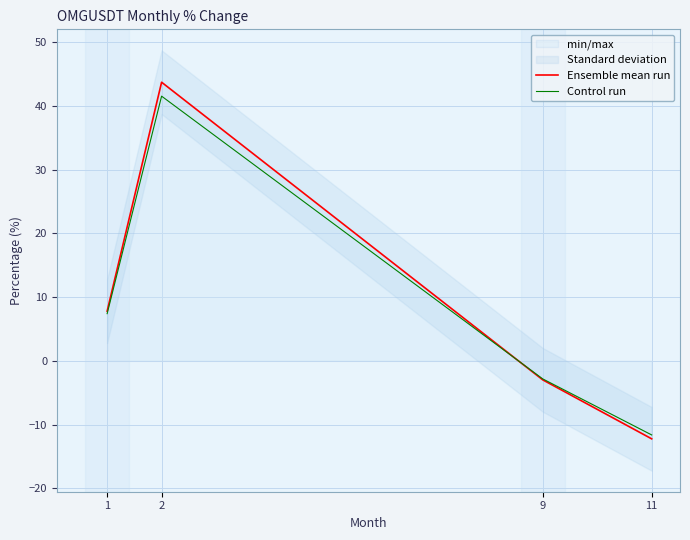

List the labels in order of Control run value, largest first.

2, 1, 9, 11